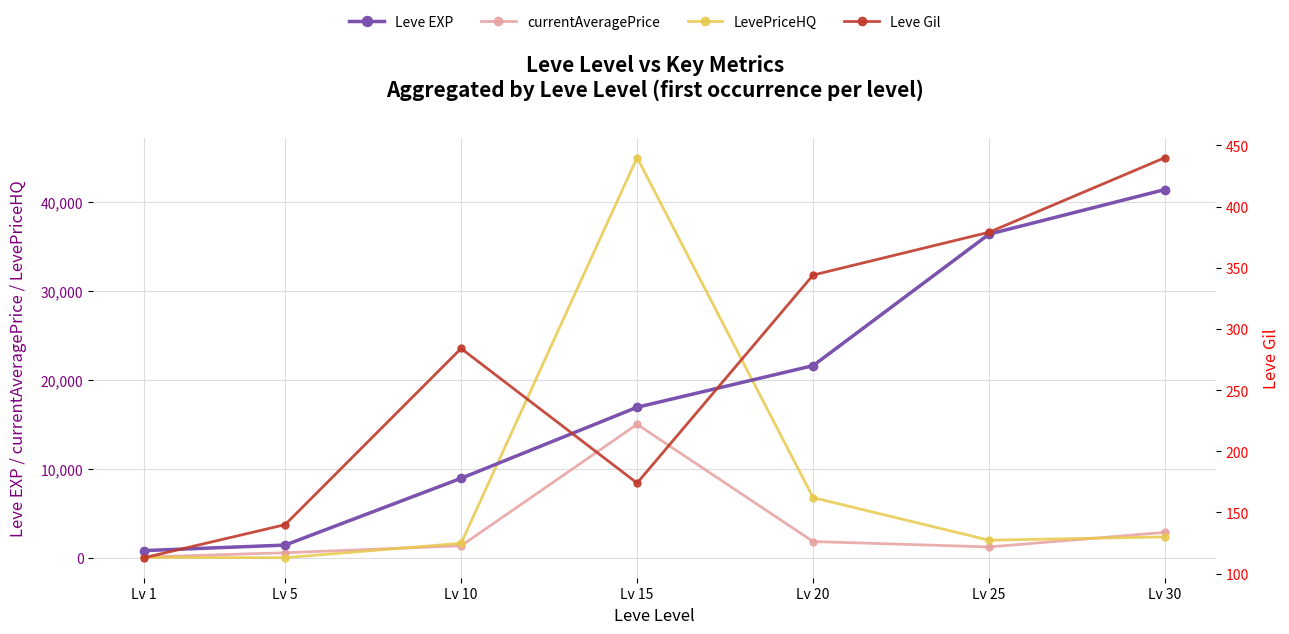

True or false: Leve Gil and Leve EXP cross at least once.

False